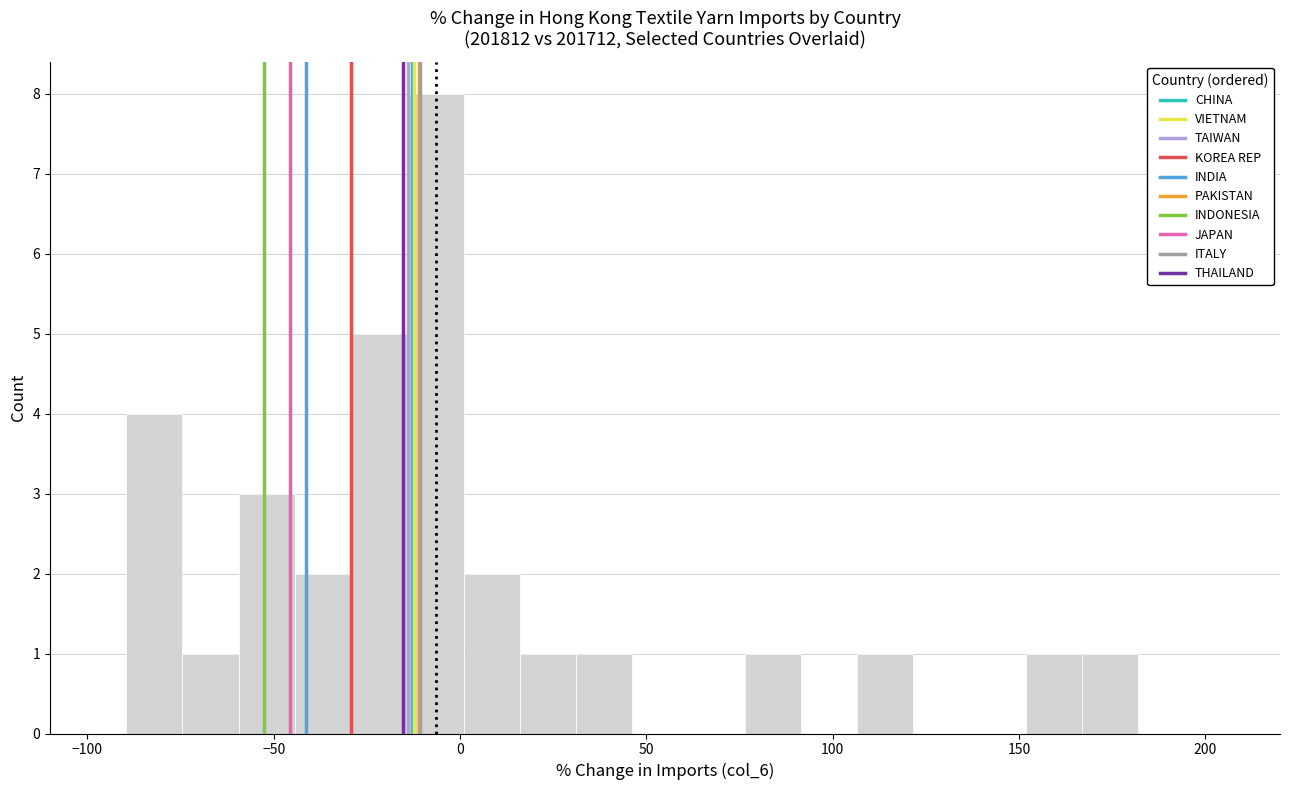

Read against the x-axis, roughly where is the centre of the tallest bar?

-5